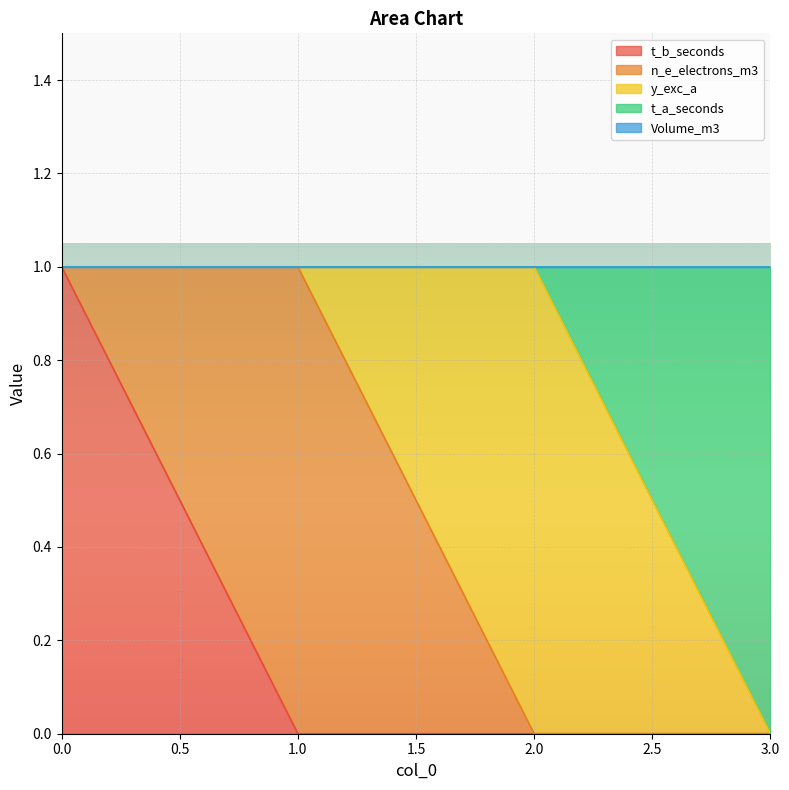

What is the greatest value displayed?

1